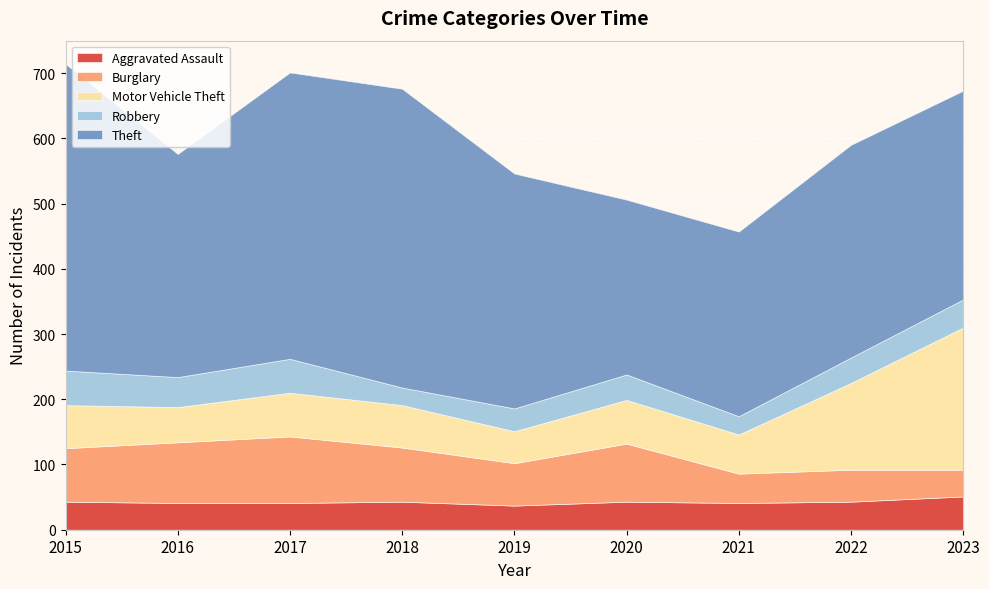

What is the sum of all Theft values?

3266